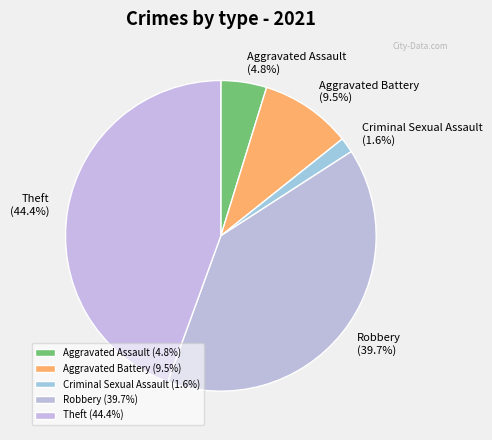

What is the total percentage of Robbery and Theft?

84.1%